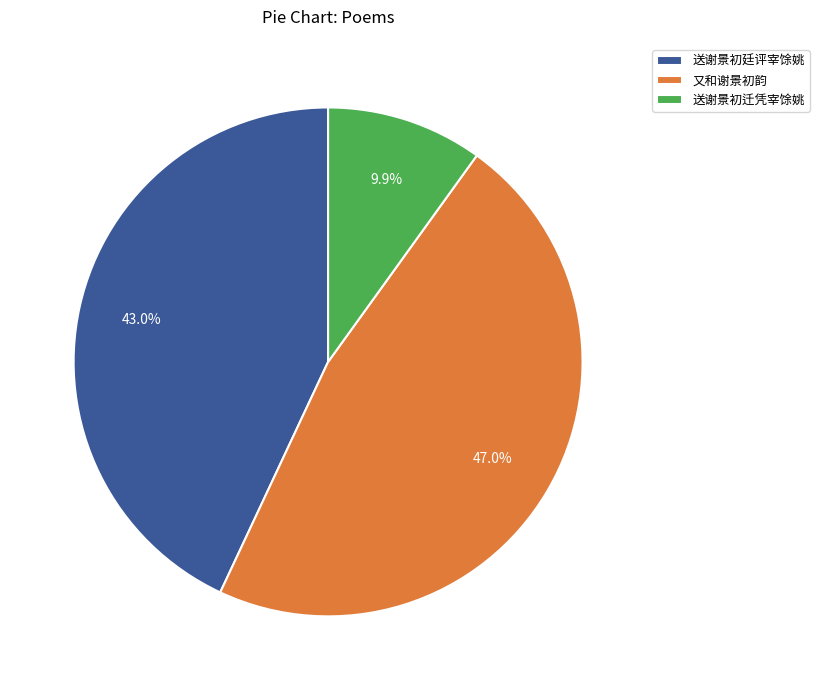

How many segments does this pie chart have?

3